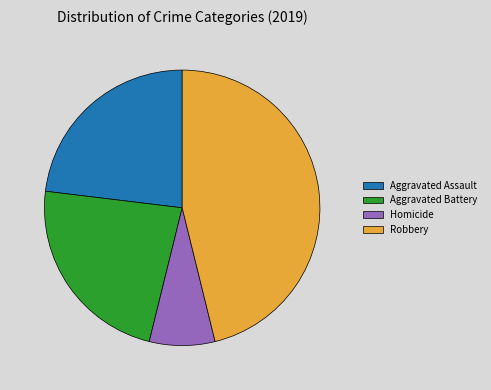

Which category has the smallest portion of the pie?

Homicide